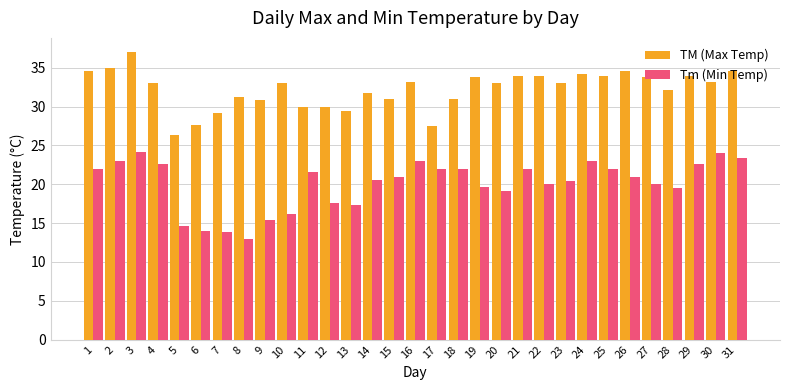

What is the difference between the highest and lowest values at 16?

10.2